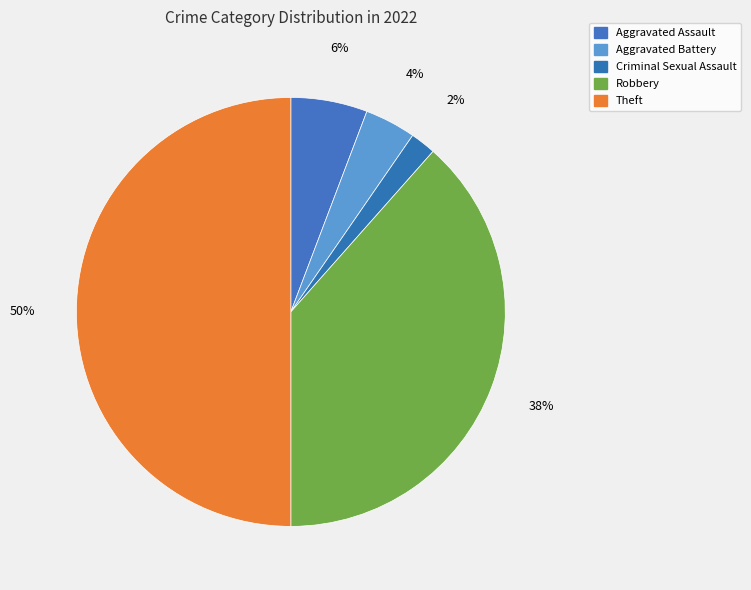

What is the largest slice in the pie chart?

Theft